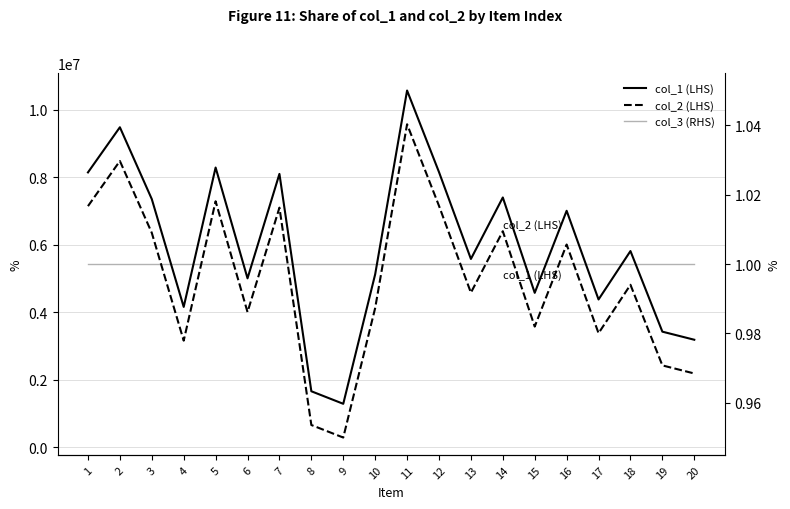

What is the difference between the maximum and second lowest values in the col_1 (LHS) series?

8913007